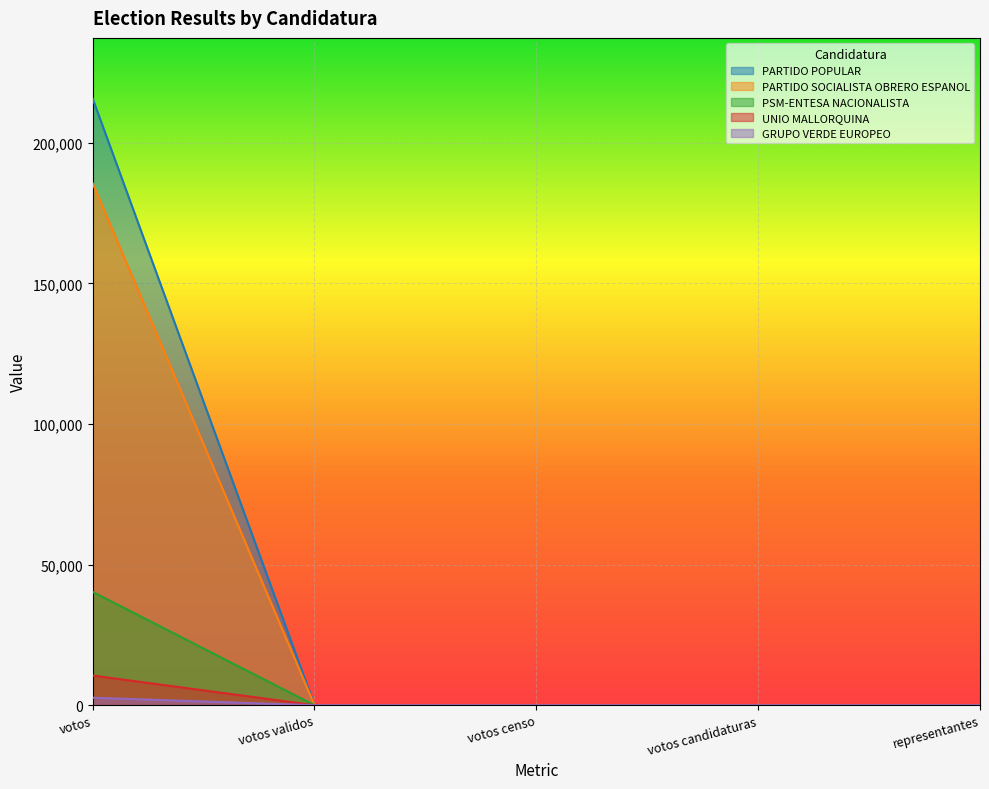

What is the spread (max minus min) of values at votos candidaturas?

46.2